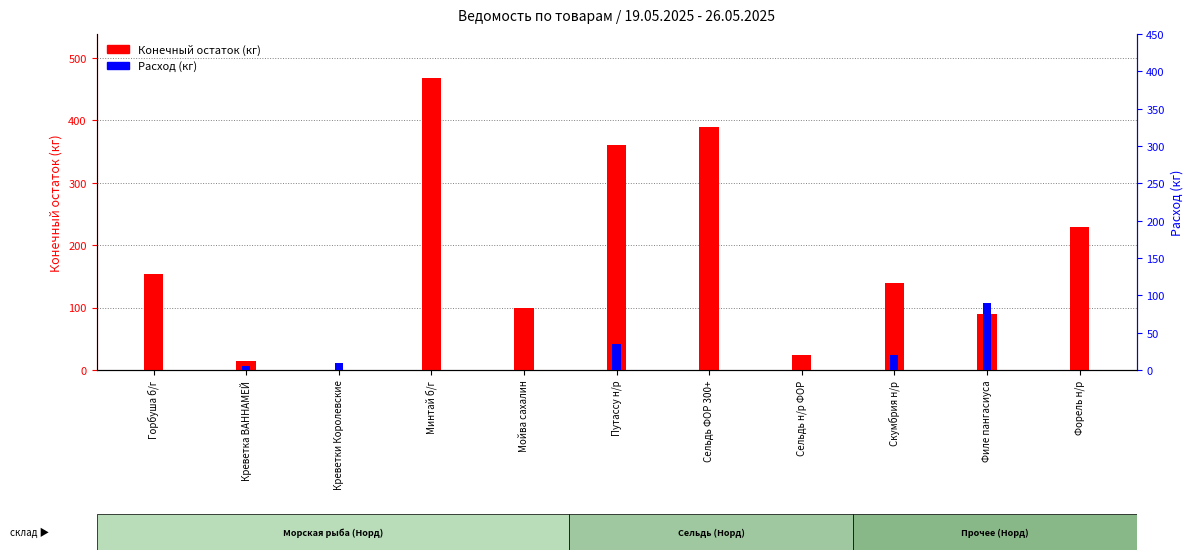

What is the label of the 6th bar from the left?

Путассу н/р